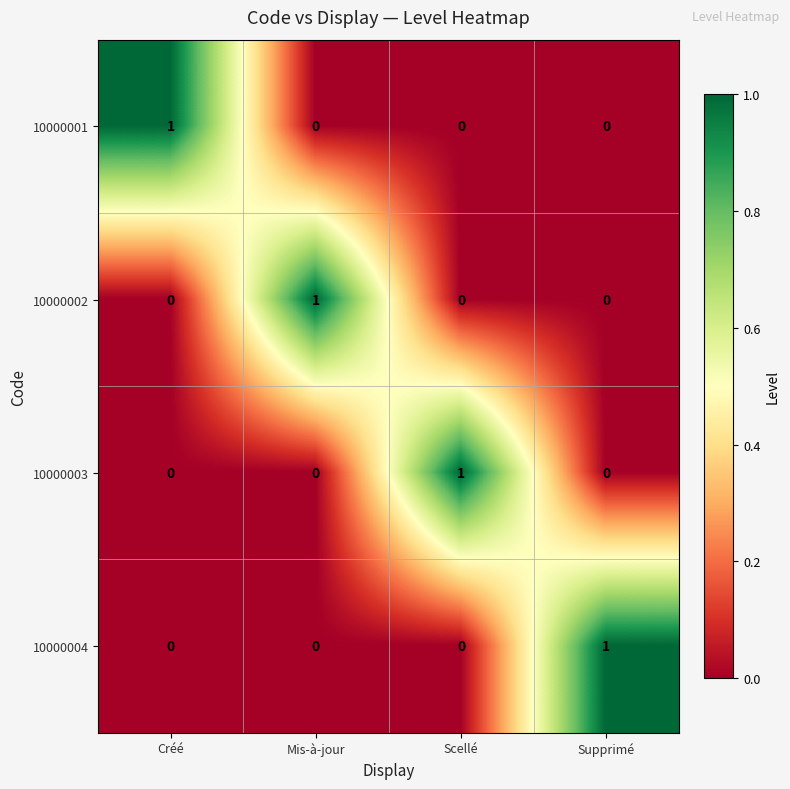

How many 10000001 values are between 0 and 1?

4